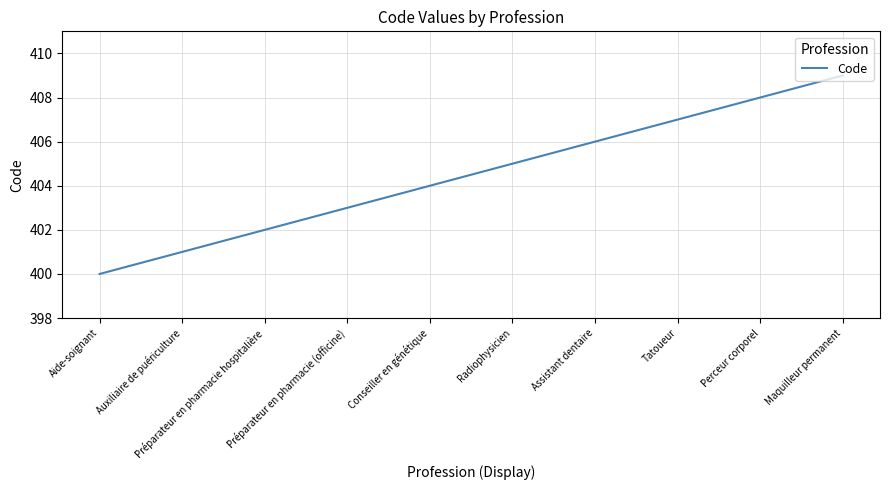

The chart shows a value of 527 at Préparateur en pharmacie hospitalière. True or false?

False